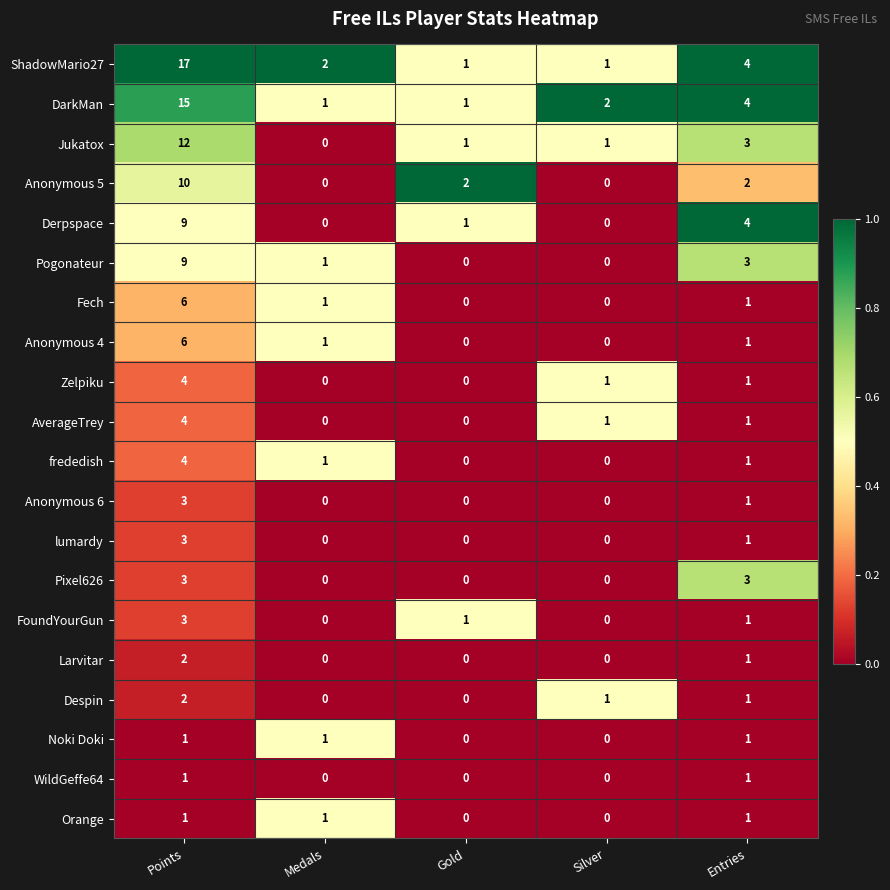

How many series are shown in this chart?

20